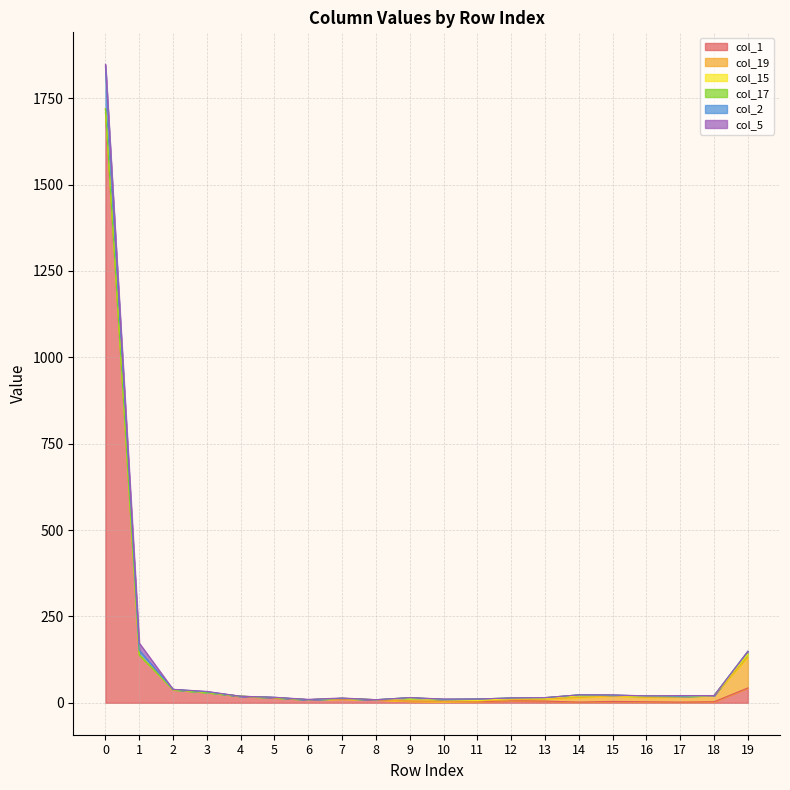

True or false: col_15 and col_1 intersect in this chart.

True